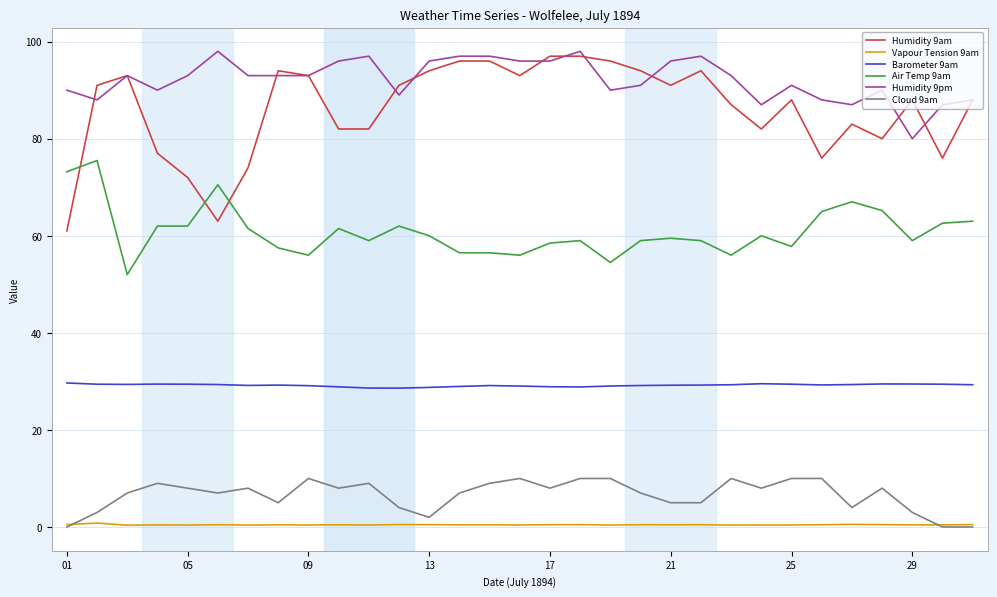

What is the lowest value of the Humidity 9am series?

61.0